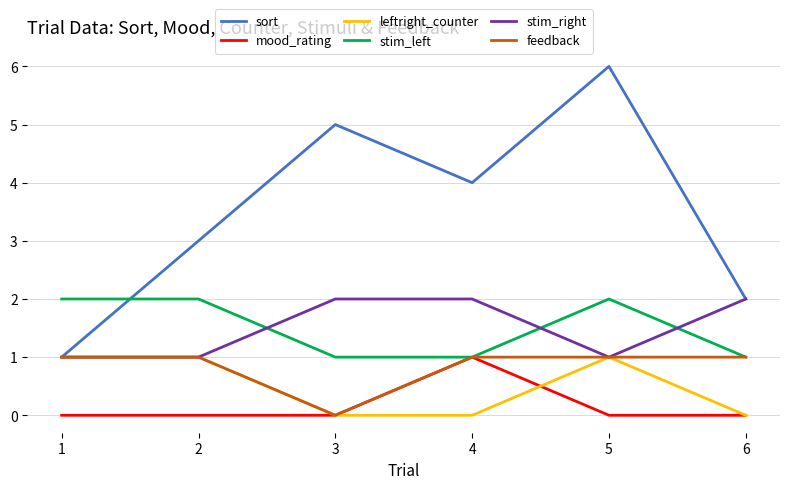

Does the chart have visible grid lines?

Yes